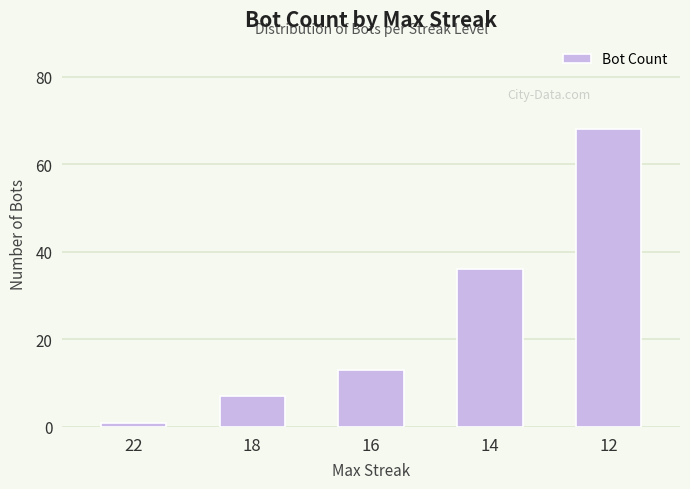

What is the minimum value shown in the chart?

1